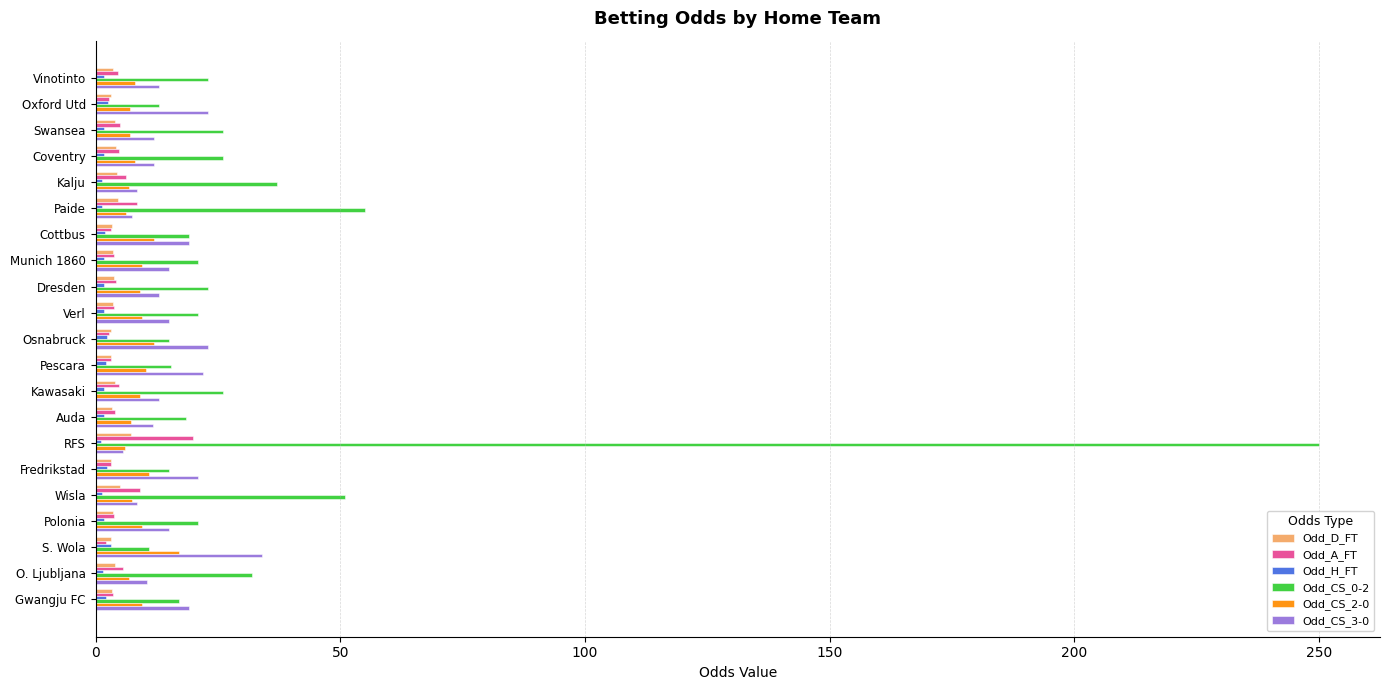

List the series in order of their peak value, lowest first.

Odd_H_FT, Odd_D_FT, Odd_CS_2-0, Odd_A_FT, Odd_CS_3-0, Odd_CS_0-2